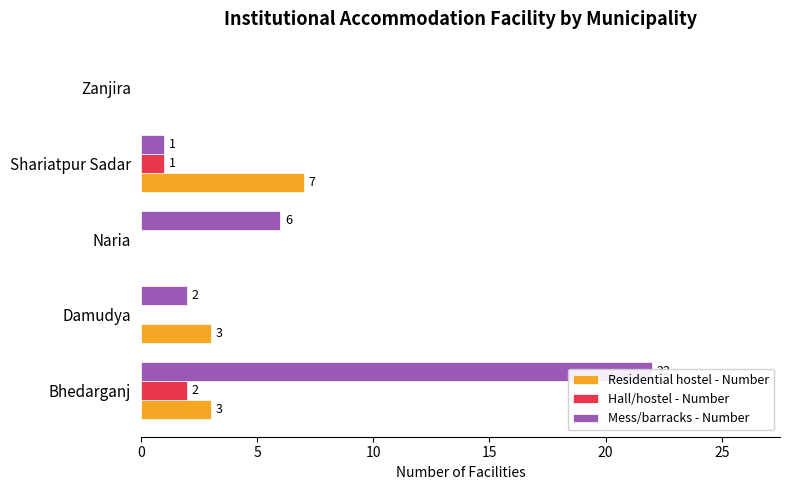

Which series has the widest spread of values?

Mess/barracks - Number